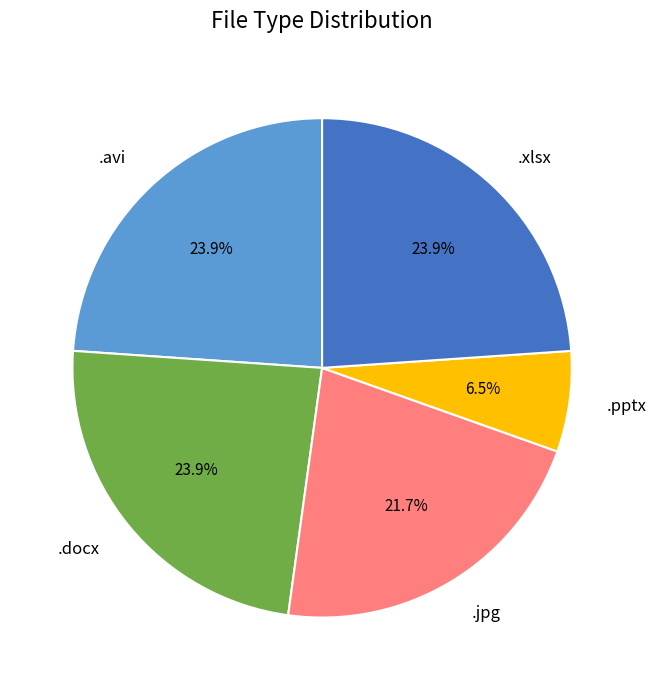

True or false: .xlsx accounts for 24% of the total.

True